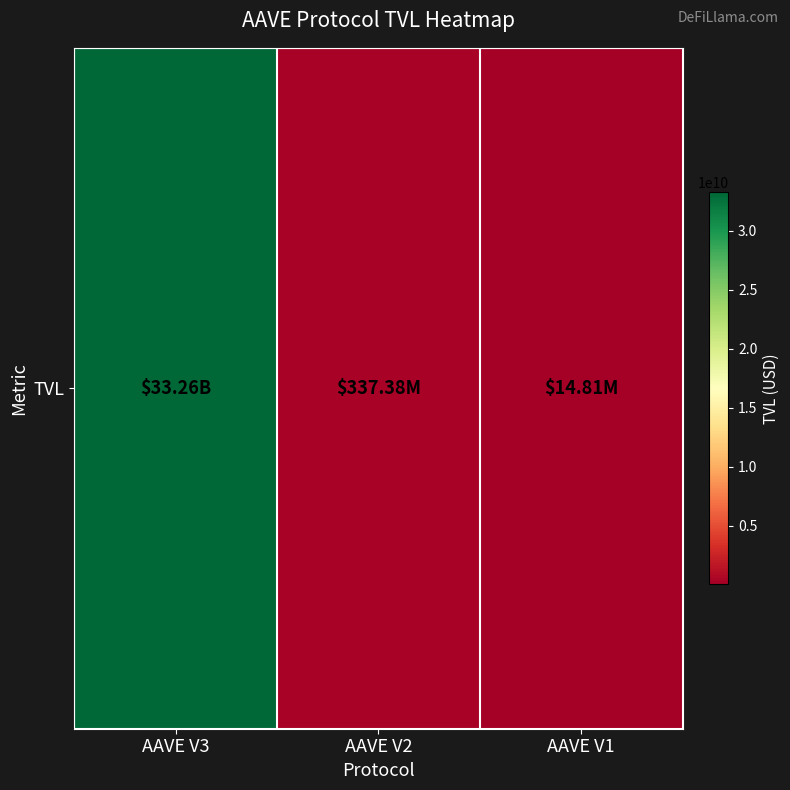

Reading left to right, extract all data points from this chart.

33261081472.1	337382711.1	14807802.4